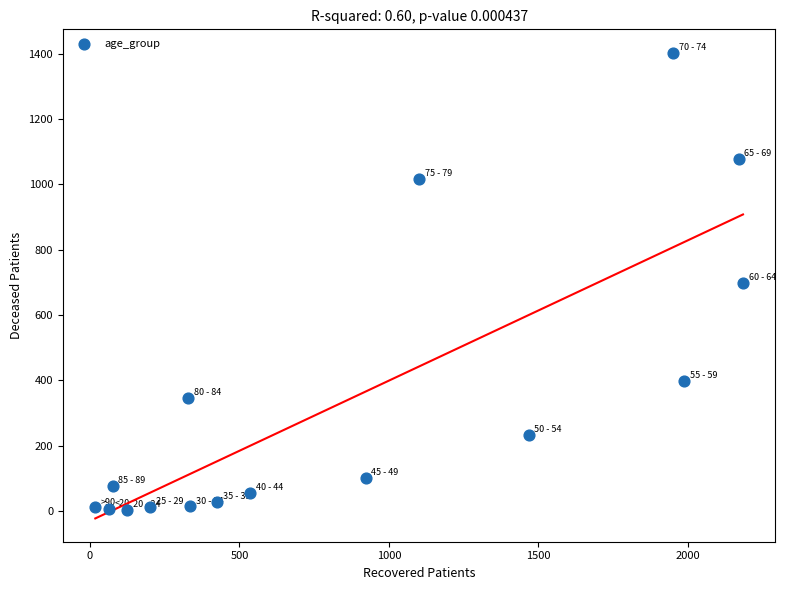

What is the range of X values (max minus min)?

2166